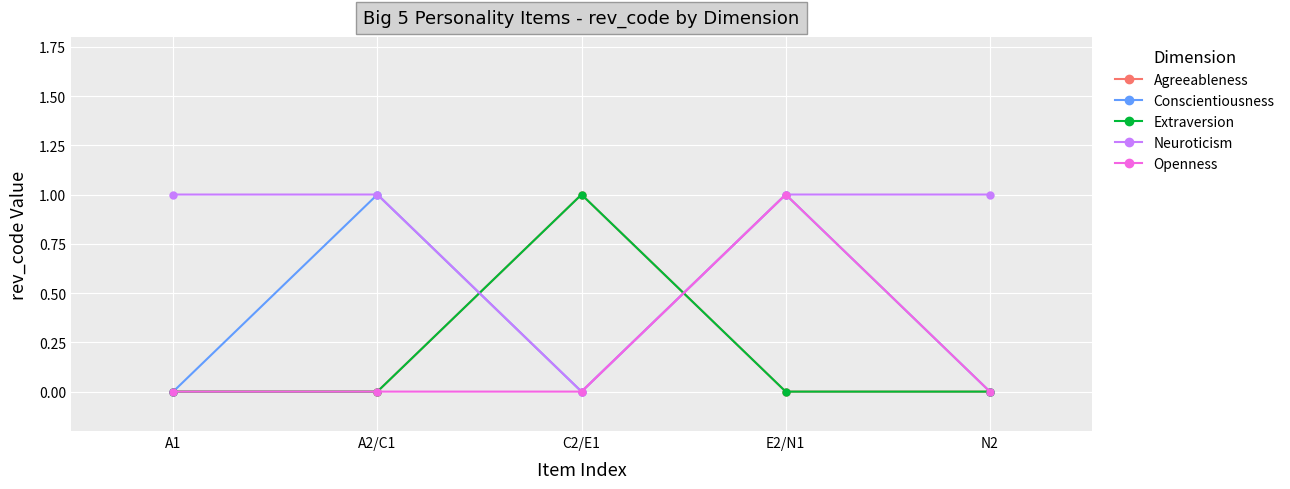

What position from the left is E2/N1?

4